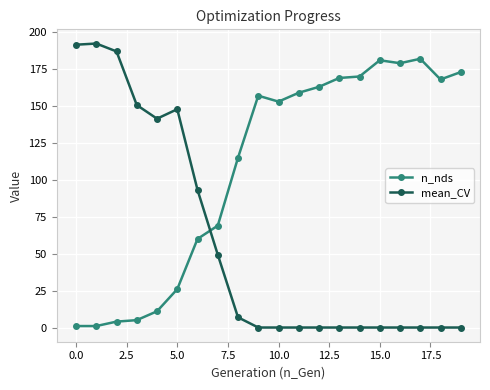

Which series has the largest total across all categories?

n_nds